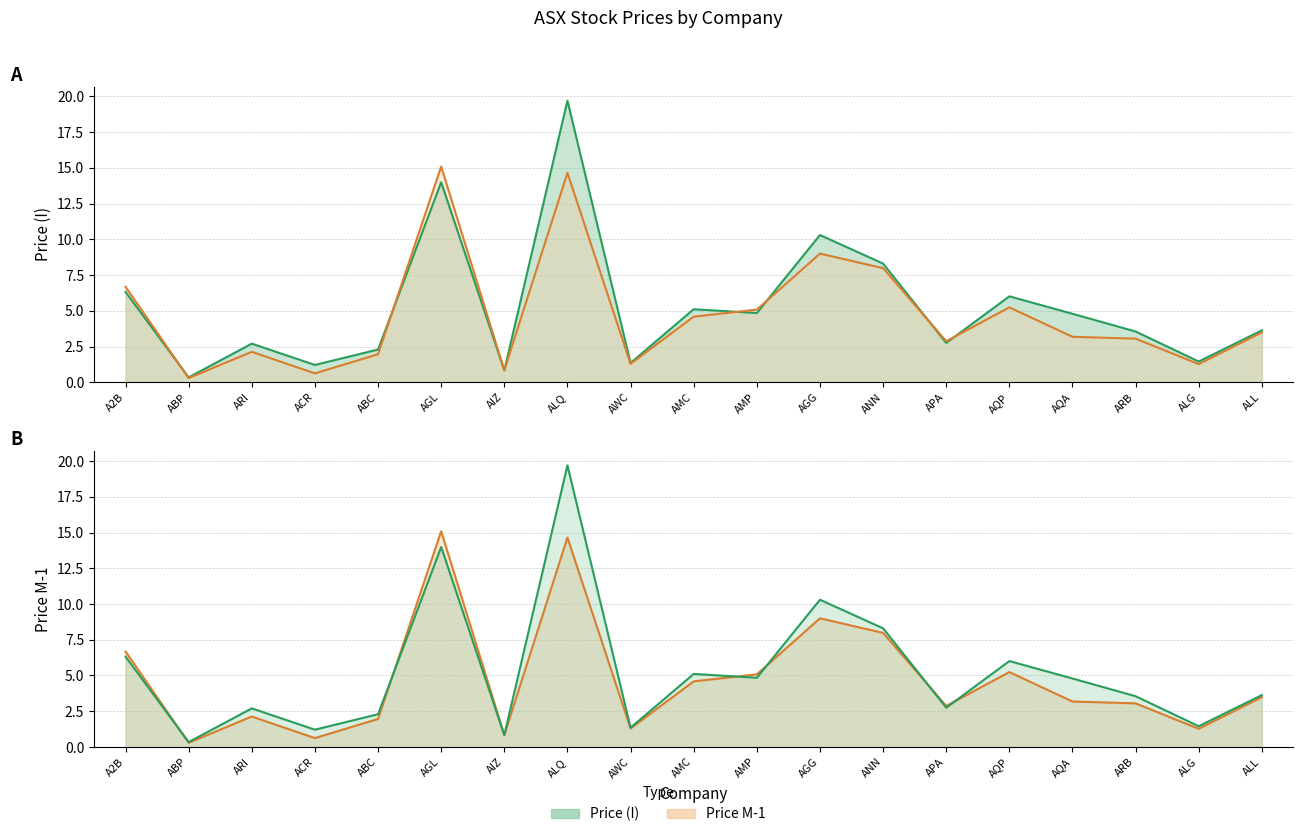

What is the smallest value displayed?

0.3